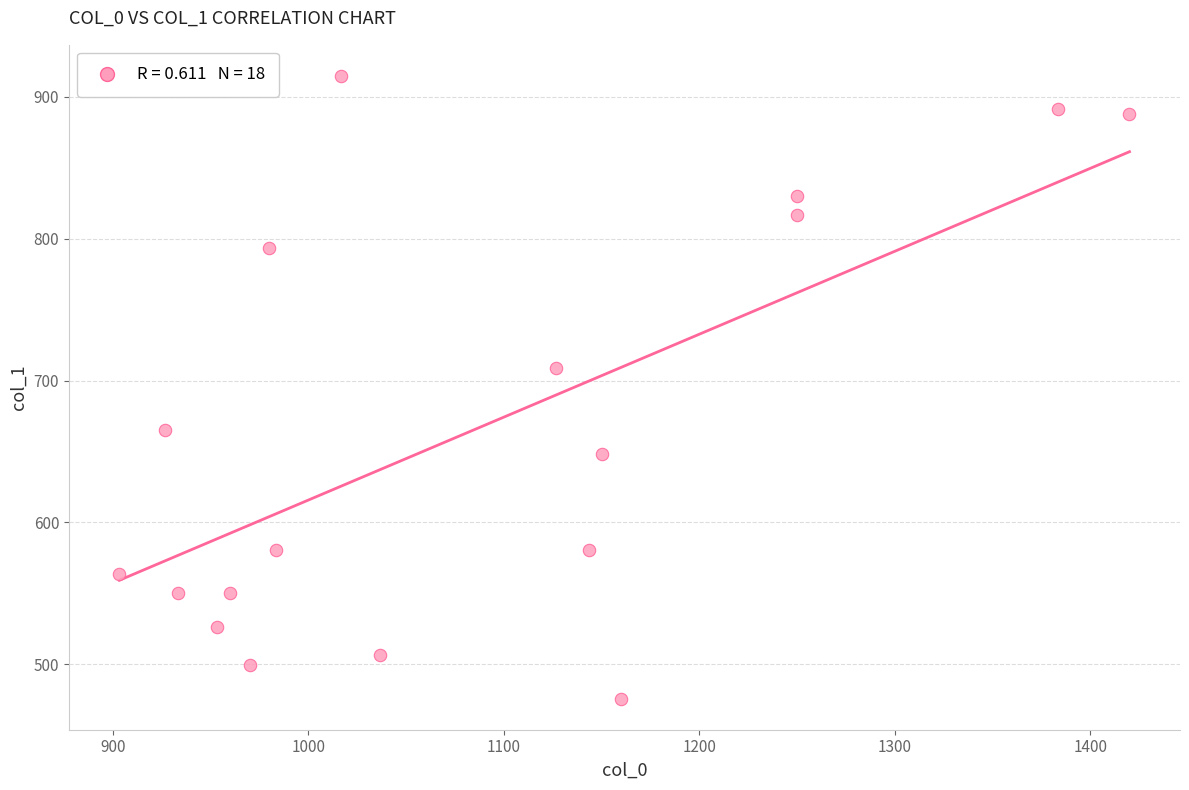

What Y value in the scatter plot is closest to 695?

708.8